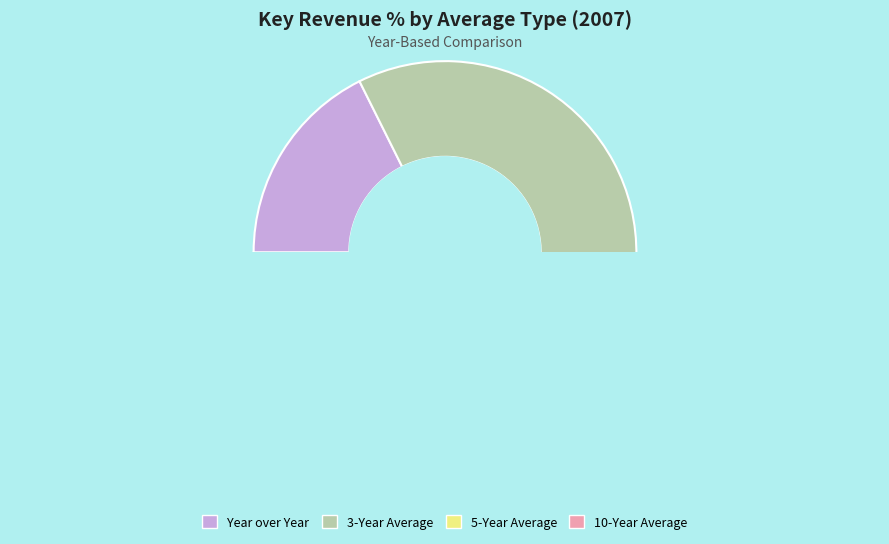

How many slices are in this pie chart?

4